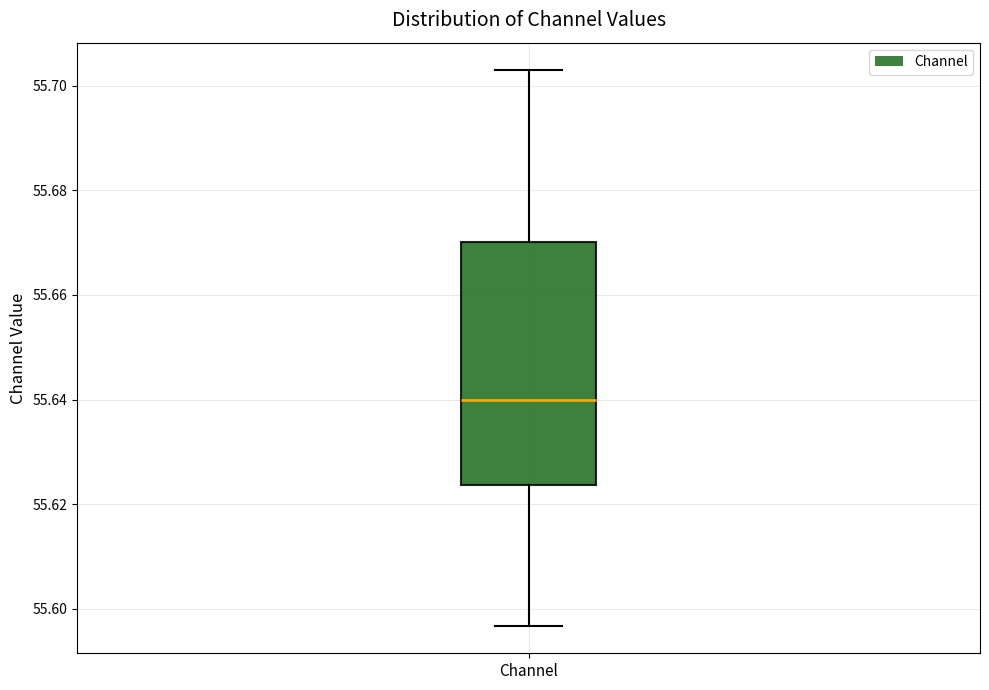

Read this box plot against the y-axis: the position of the median line, the range covered by the box, and the ends of both whiskers. The values are not printed on the chart, so give them approximately, as read against the axis.

median 55.640, box 55.624 to 55.670, whiskers 55.596 to 55.702